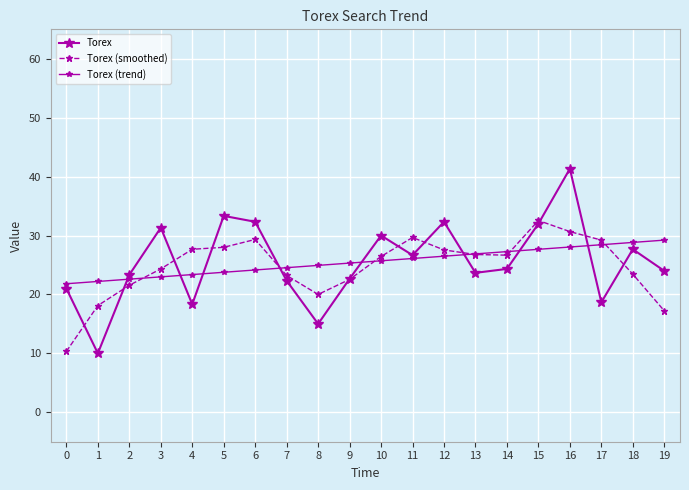

What is the total value across all series at 7?

70.1